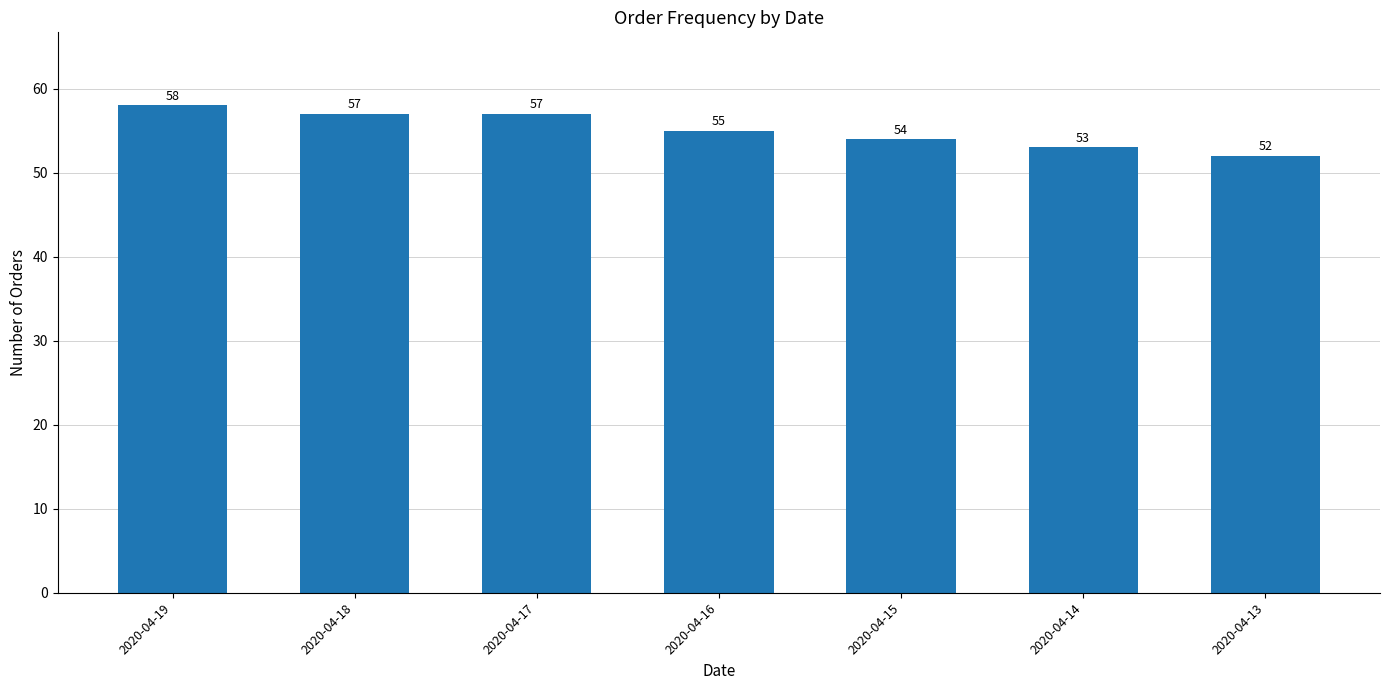

What is the sum of the values at 2020-04-14 and 2020-04-17?

110